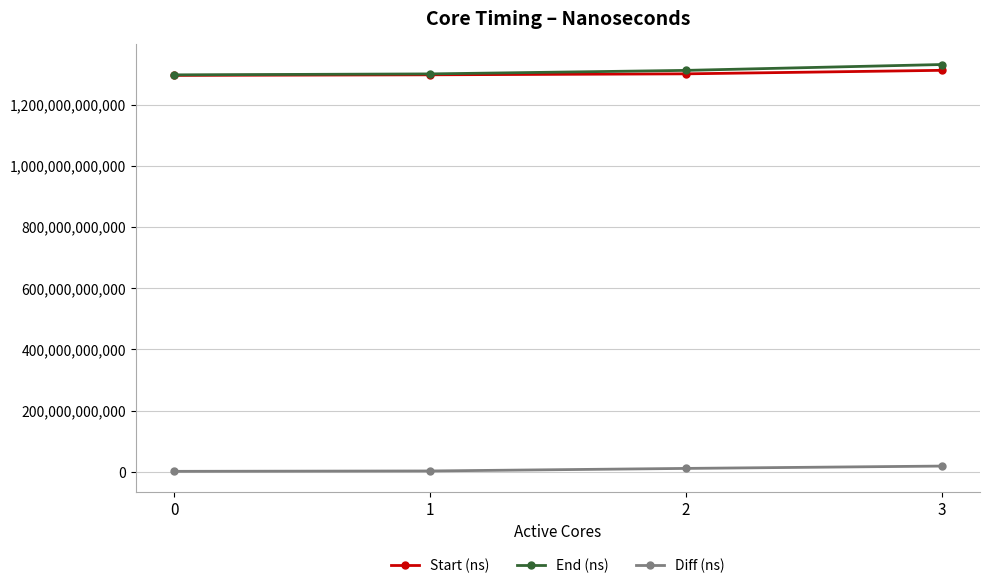

What is the maximum value for Start (ns)?

1311943665161